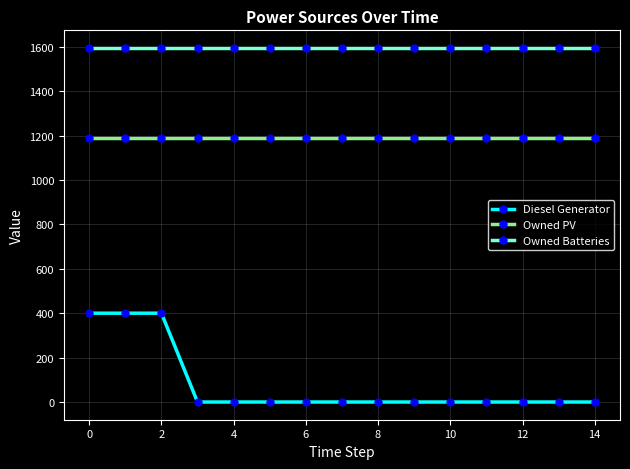

At how many categories does at least one series exceed 1516?

15